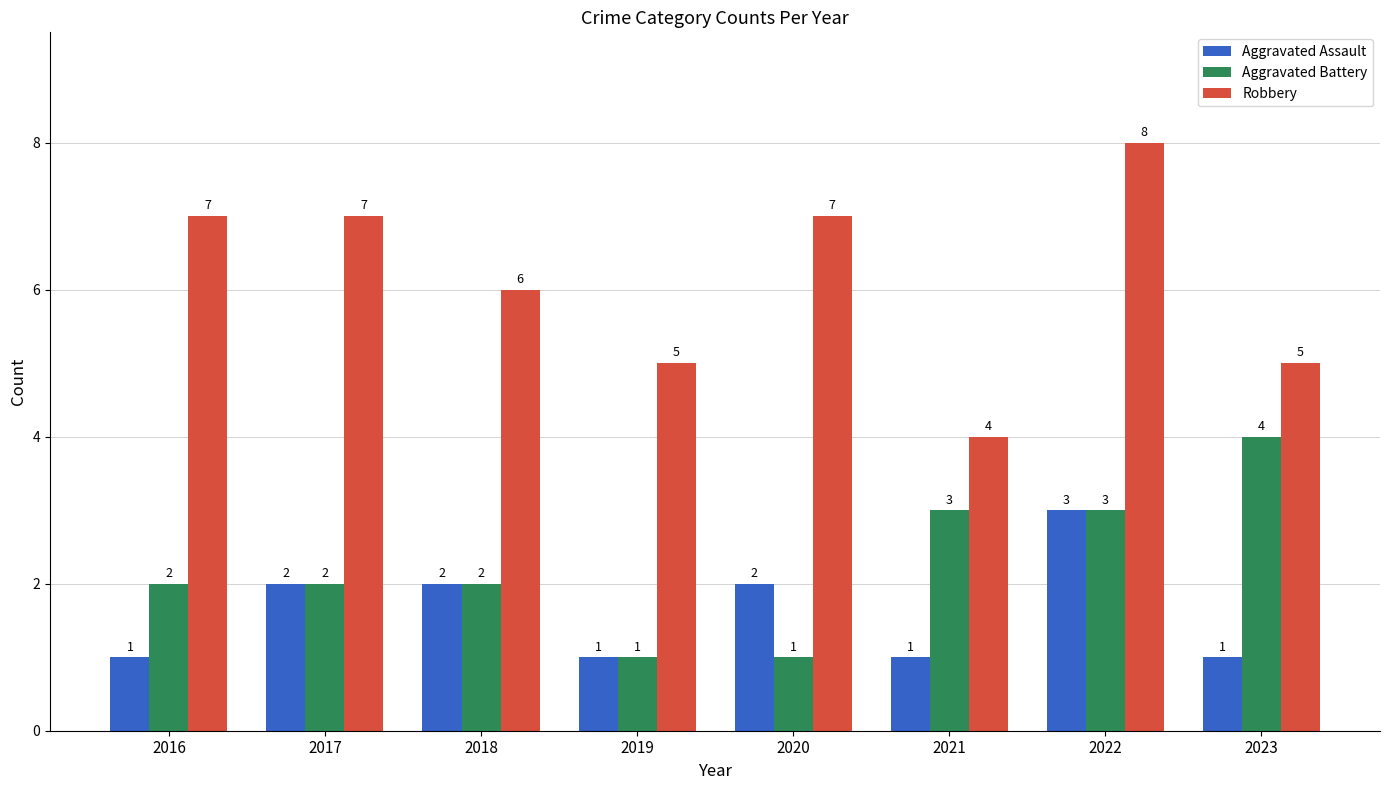

Rank the series at 2020 from lowest to highest value.

Aggravated Battery, Aggravated Assault, Robbery